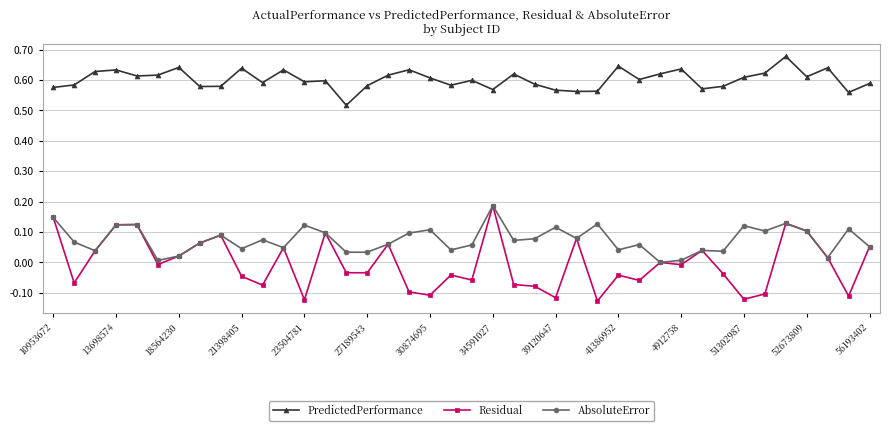

What is the difference between the maximum and minimum values in the Residual series?

0.3